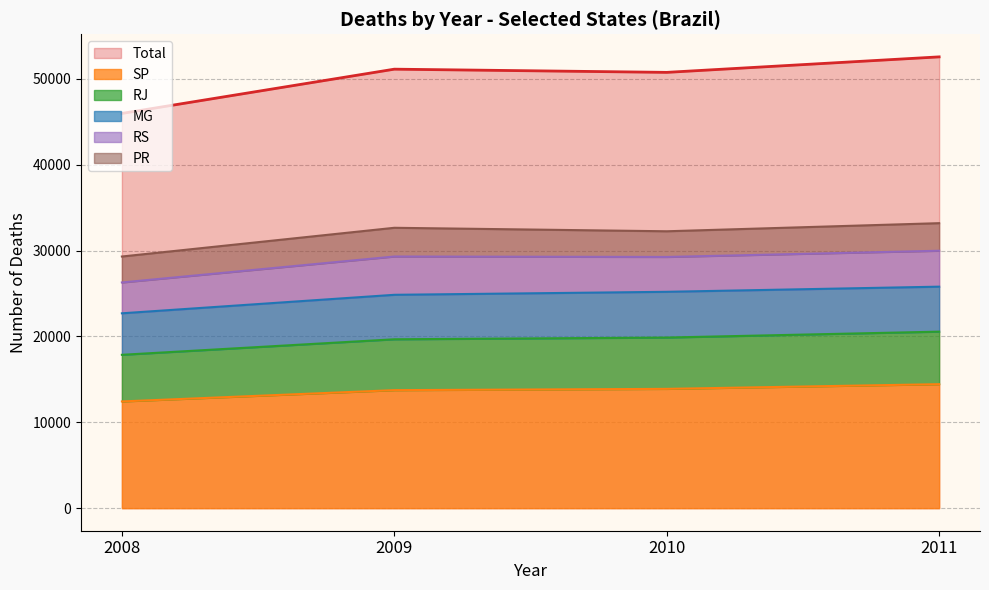

What is the difference between the maximum and minimum values in the Total series?

6585